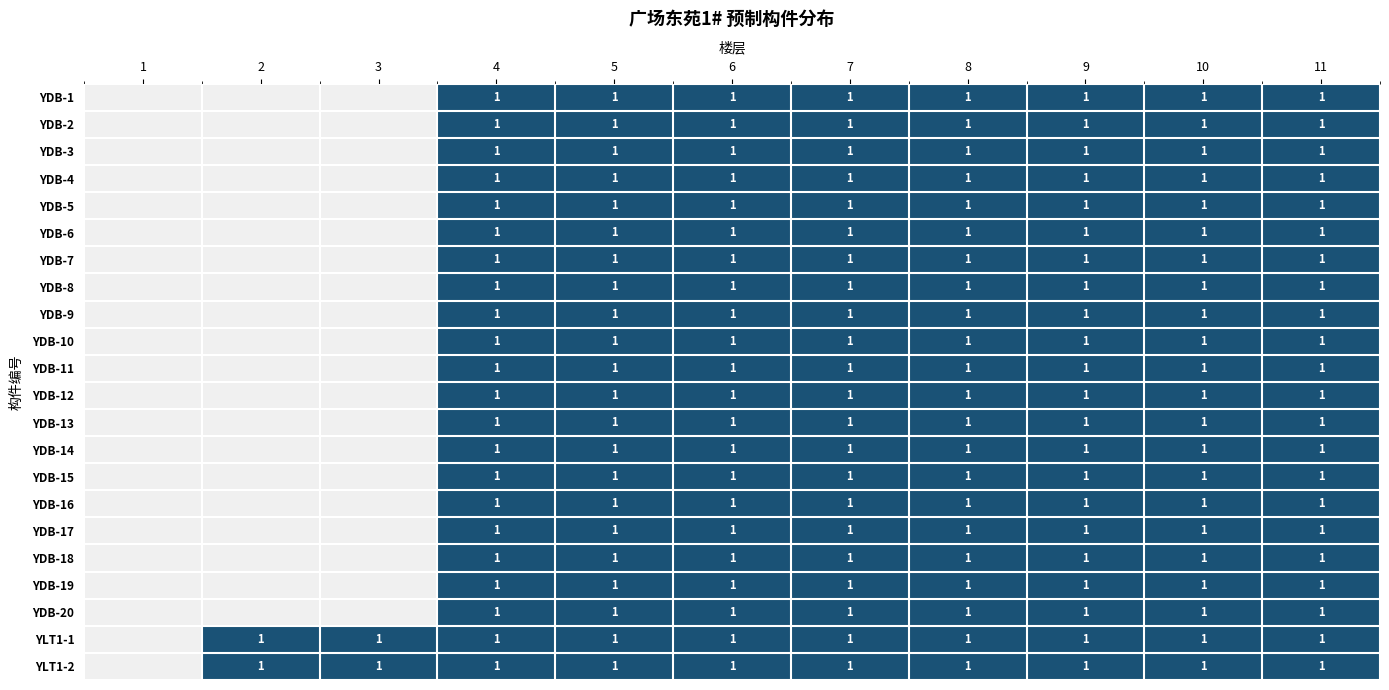

The value of YDB-20 at 4 is 1. True or false?

True